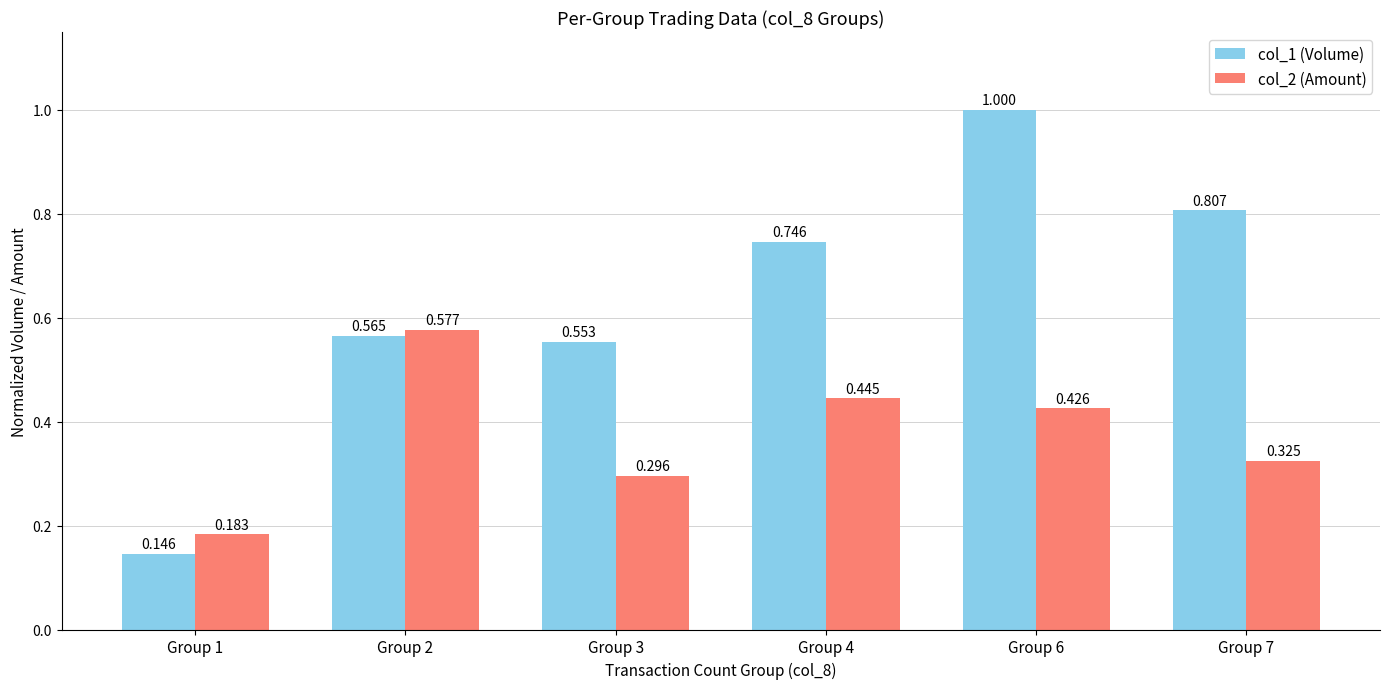

Which series has the largest total across all categories?

col_1 (Volume)